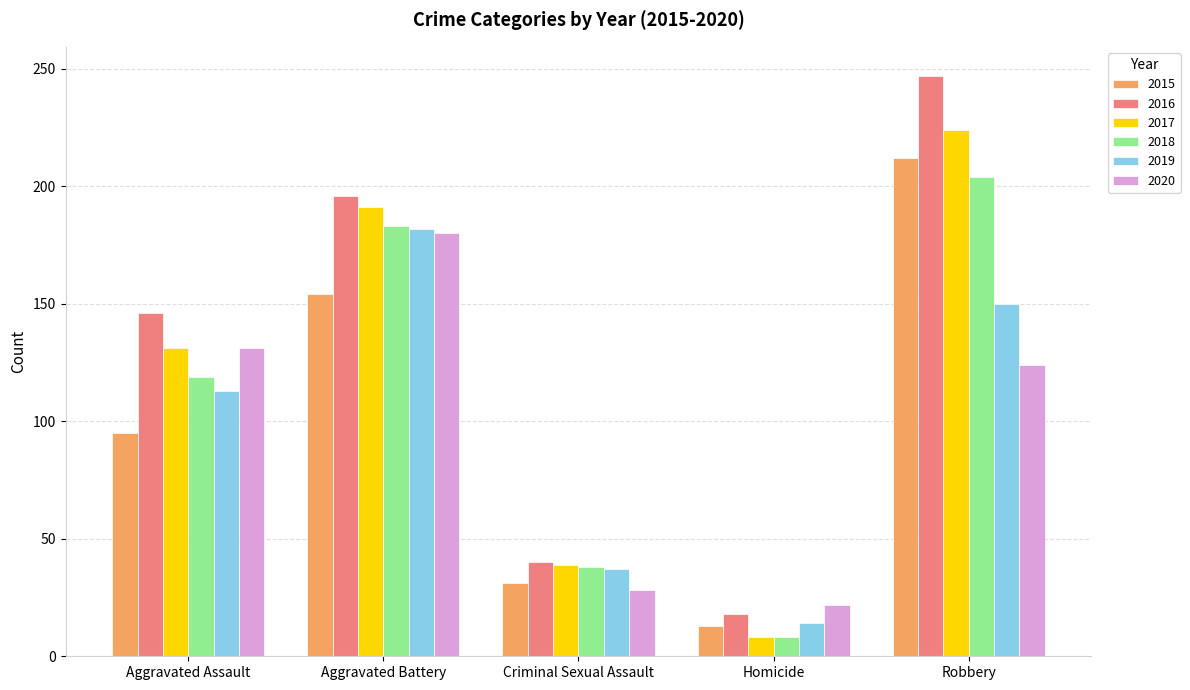

What is the difference between the highest and lowest values at Robbery?

123